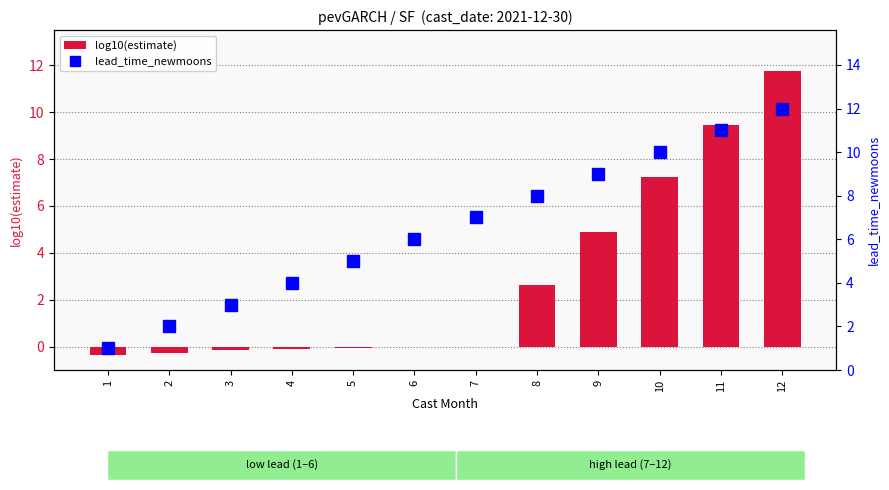

Reading right to left, list all the values displayed in this chart.

log10(estimate): 12=11.7	11=9.4	10=7.2	9=4.9	8=2.6	7=-0.0	6=-0.0	5=-0.1	4=-0.1	3=-0.2	2=-0.3	1=-0.3
lead_time_newmoons: 12=12.0	11=11.0	10=10.0	9=9.0	8=8.0	7=7.0	6=6.0	5=5.0	4=4.0	3=3.0	2=2.0	1=1.0